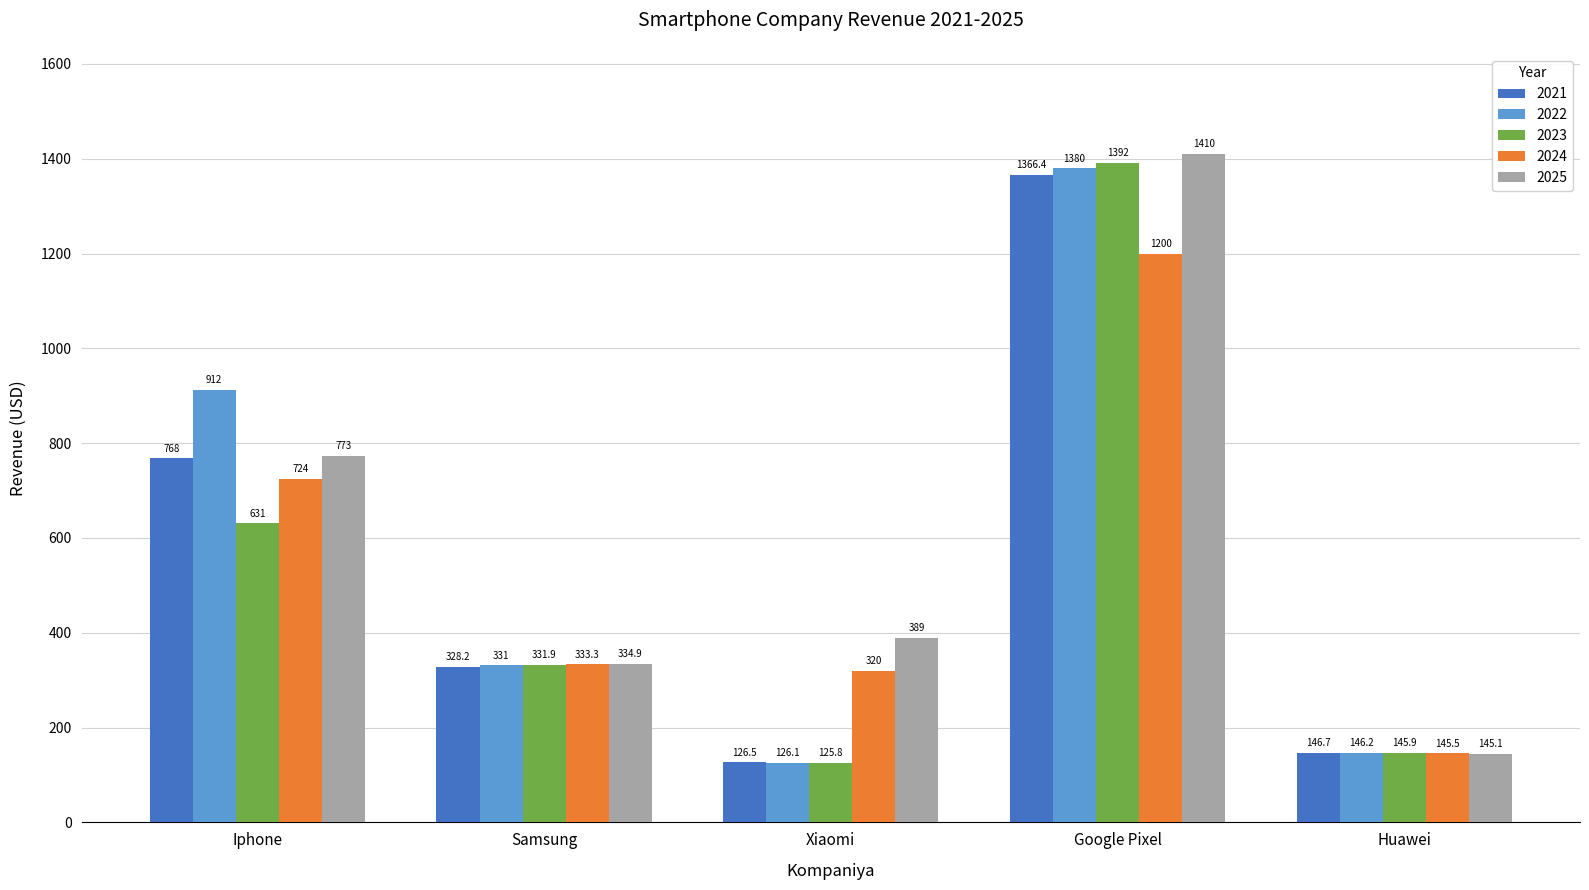

What is the total value across all series at Xiaomi?

1087.4